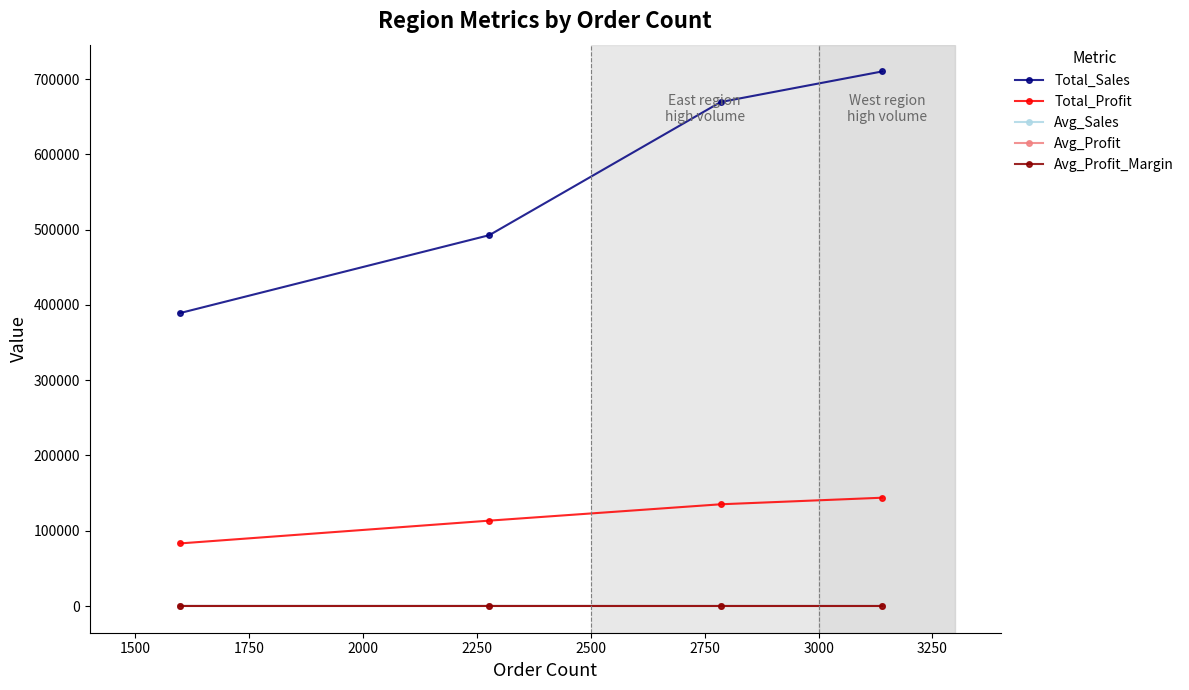

True or false: Total_Sales has more than 1 interior local peaks.

False